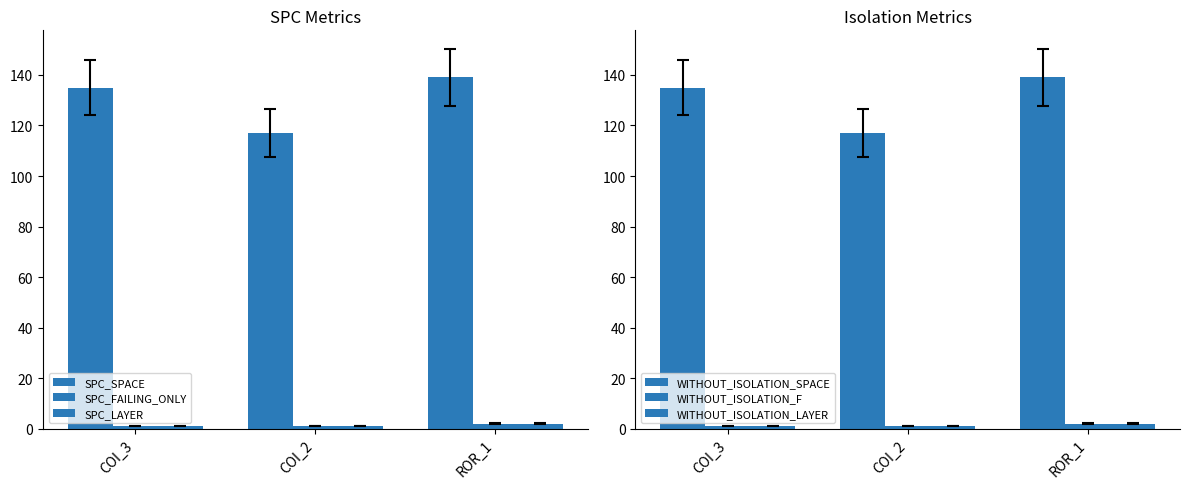

Reading left to right, extract all data points from this chart.

SPC_SPACE: 135	117	139
SPC_FAILING_ONLY: 1	1	2
SPC_LAYER: 1	1	2
WITHOUT_ISOLATION_SPACE: 135	117	139
WITHOUT_ISOLATION_F: 1	1	2
WITHOUT_ISOLATION_LAYER: 1	1	2